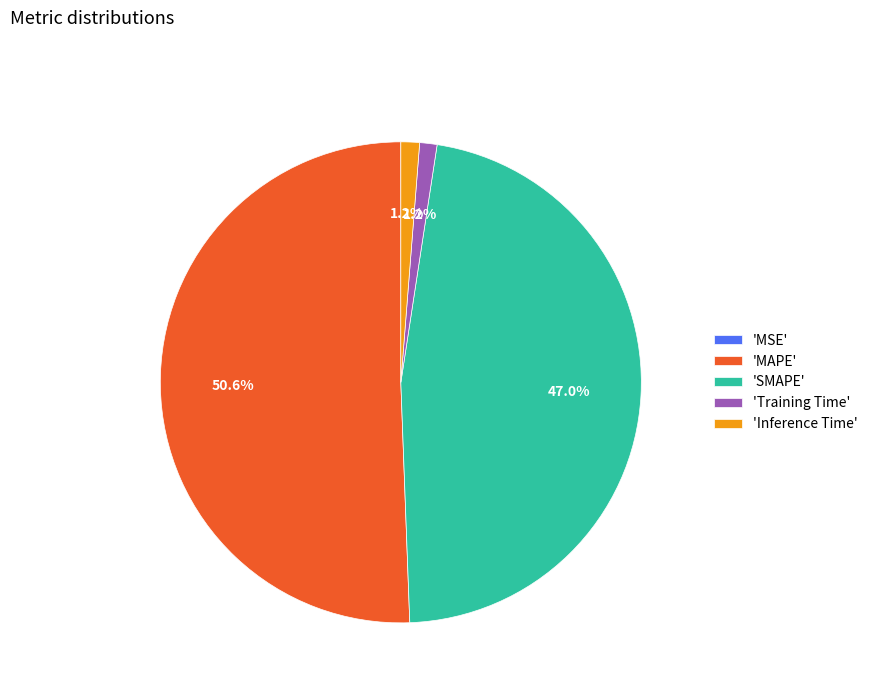

What is the majority slice?

'MAPE'